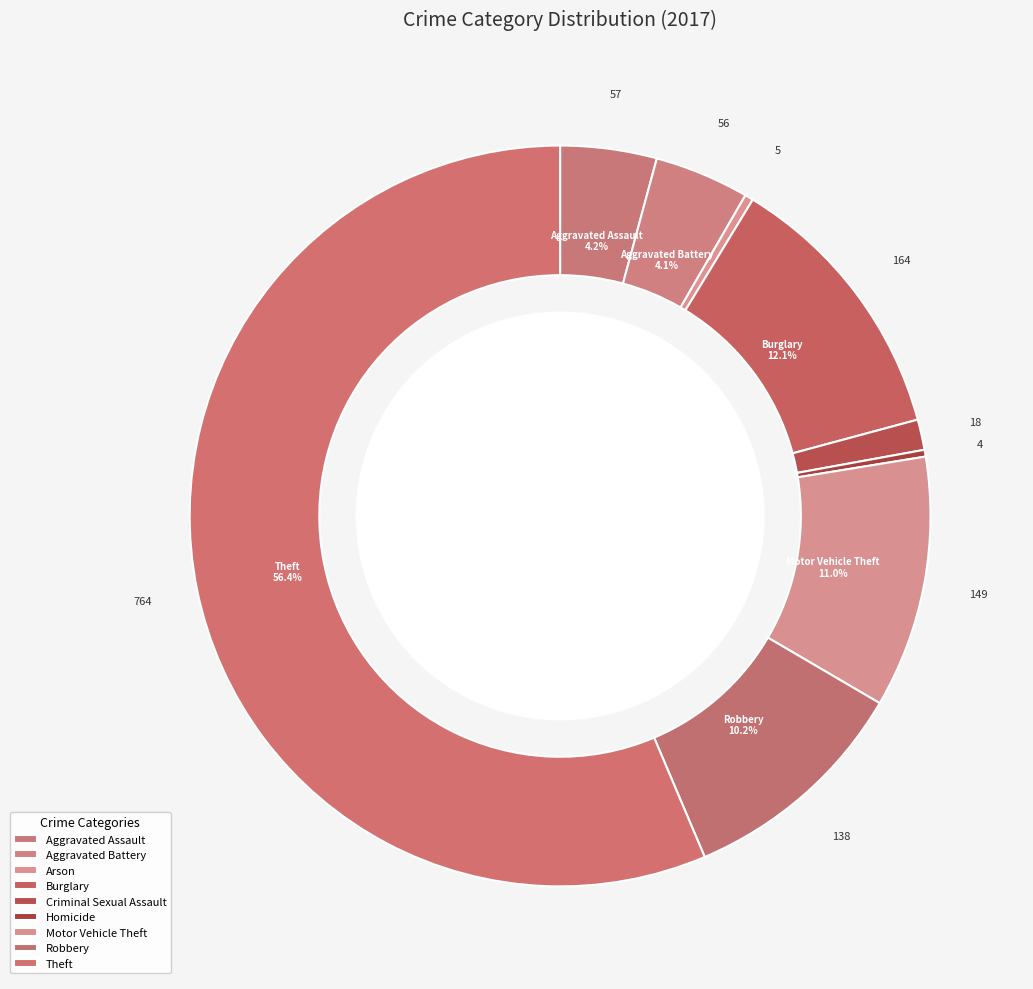

How many segments does this pie chart have?

9